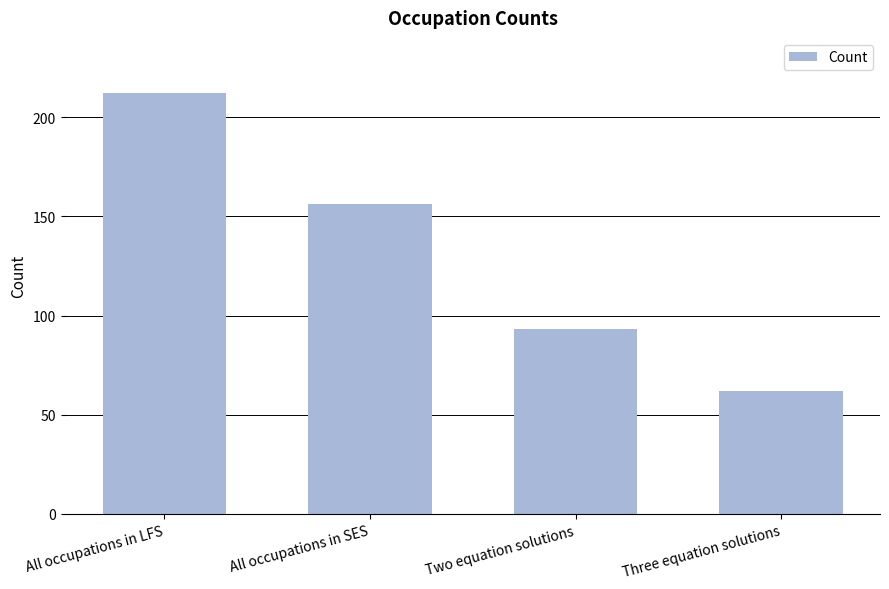

Approximately how many times larger is the value at All occupations in LFS compared to Three equation solutions?

3.4